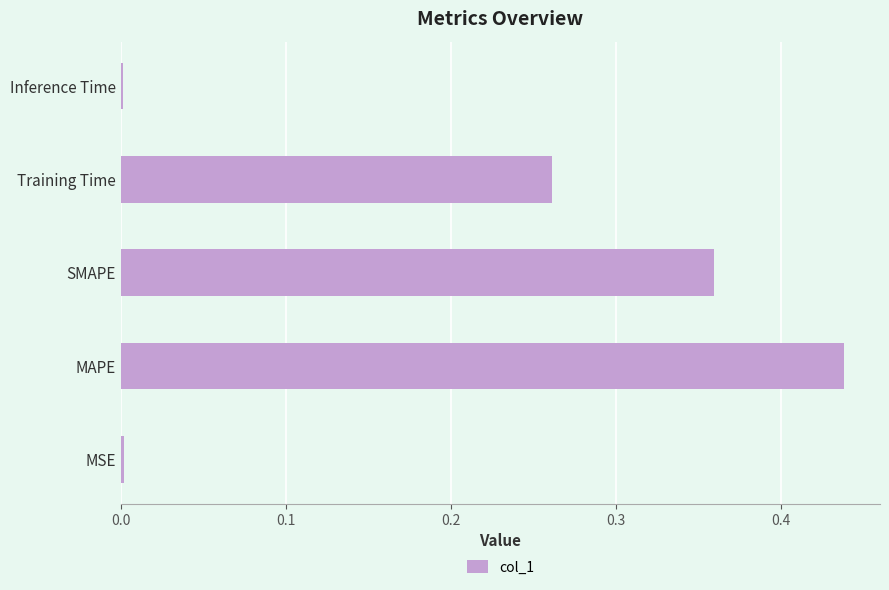

The value at Inference Time is 0.0. True or false?

True